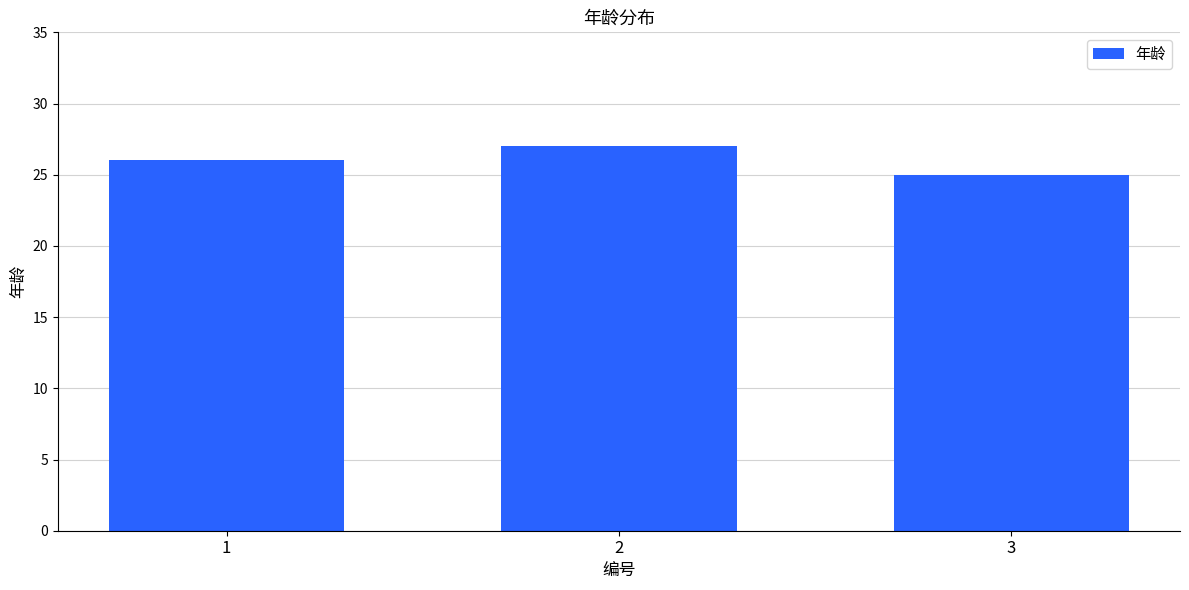

List the labels in order of value, smallest first.

3, 1, 2